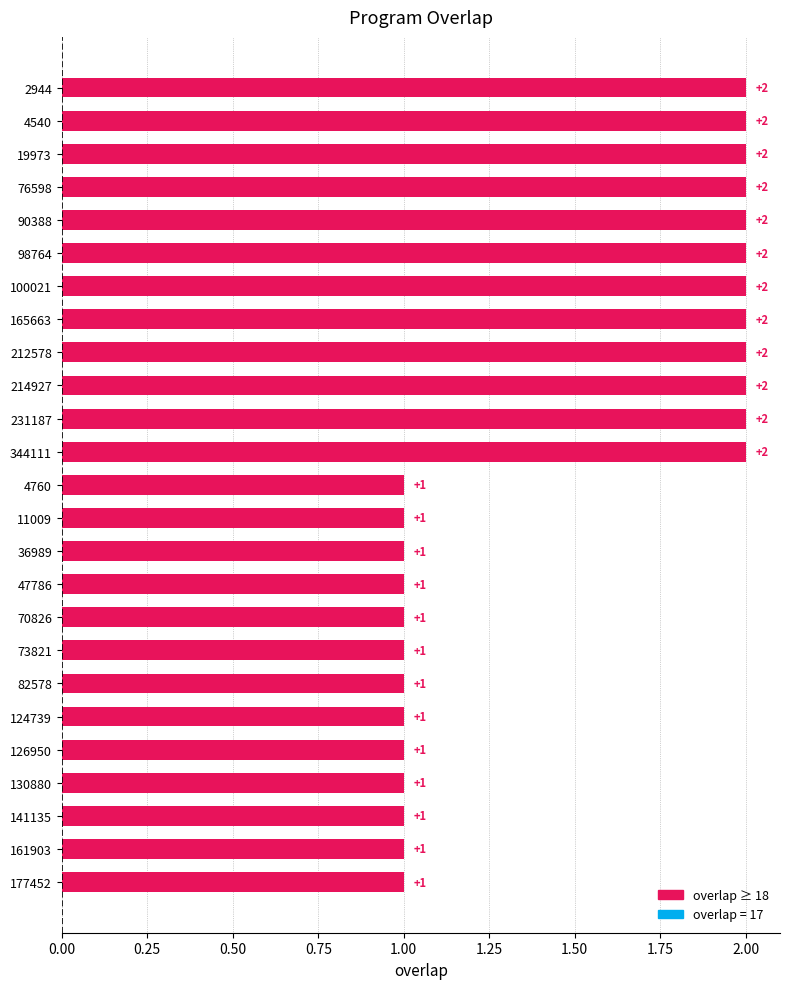

How many values are between 1 and 2?

25